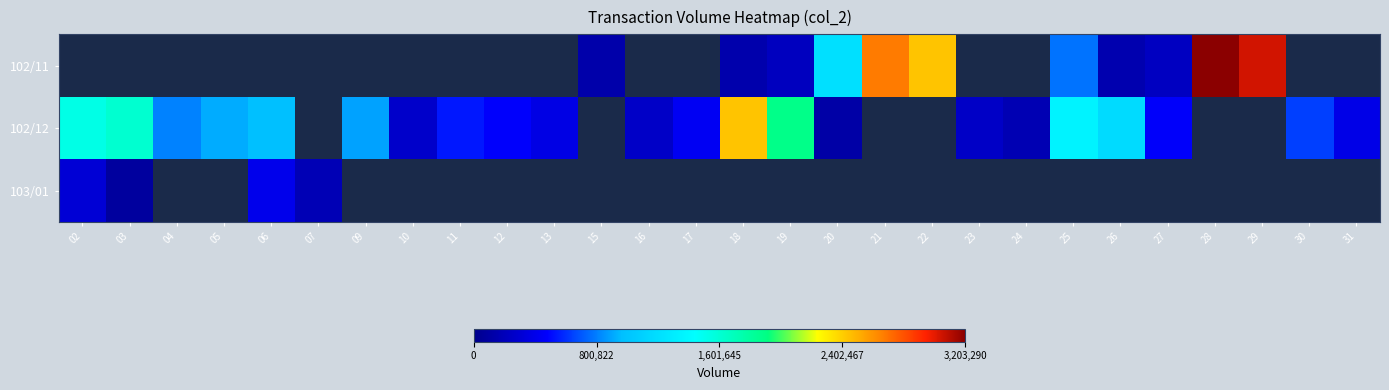

What is the minimum value for 102/12?

113100.0